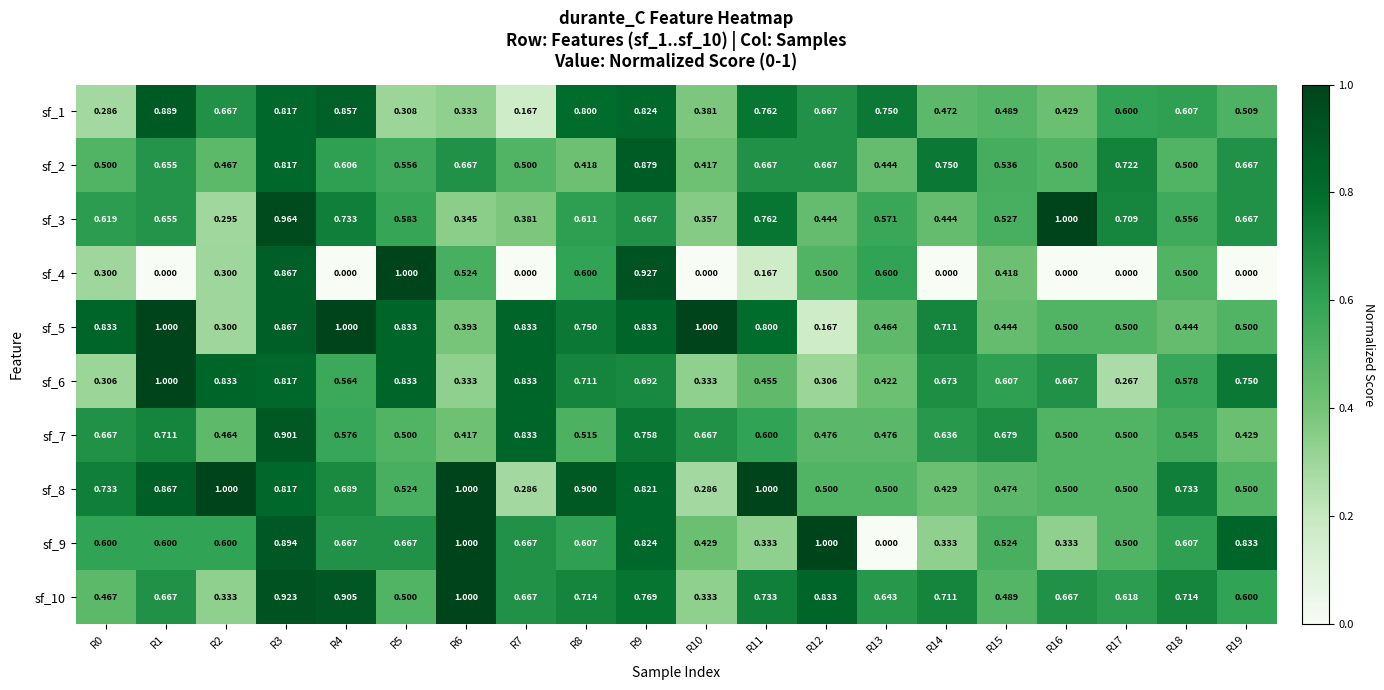

Is the value of sf_8 at R16 greater than the value of sf_7 at R12?

Yes